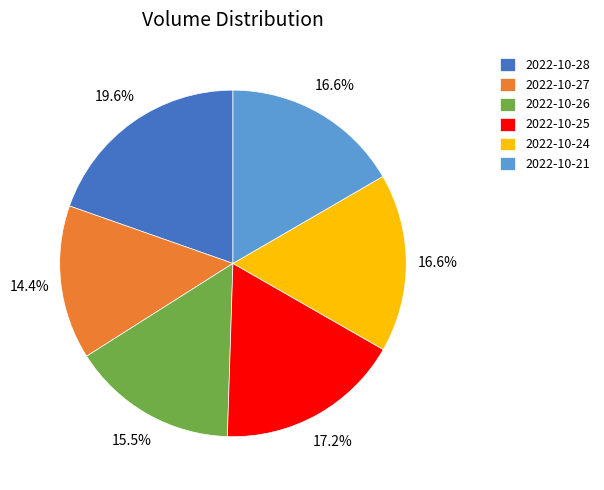

To the nearest percent, what percentage of the pie is 2022-10-24?

17%